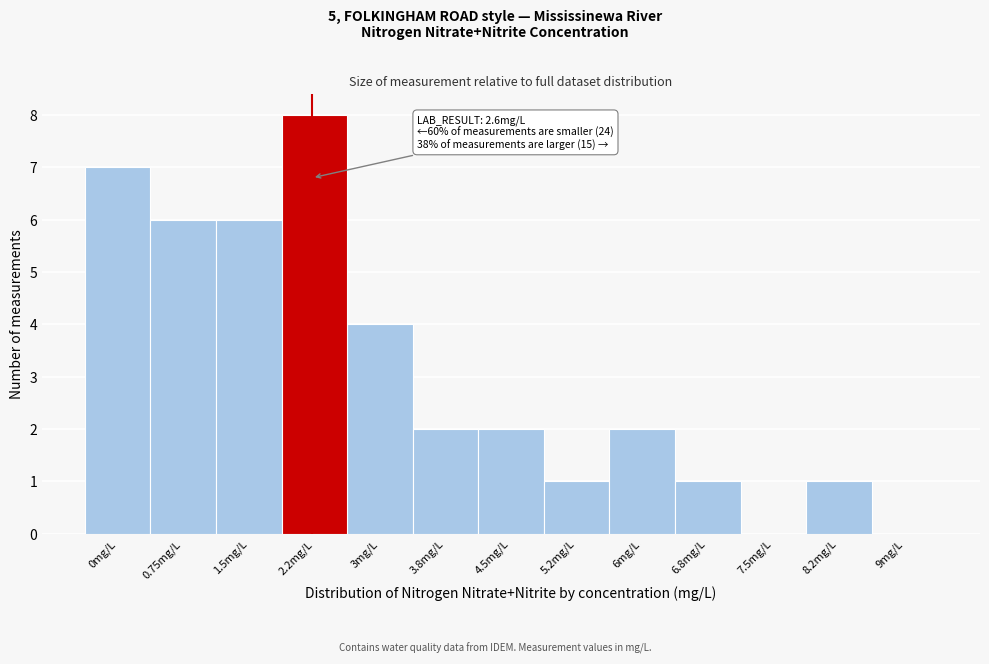

Reading left to right, transcribe all the data shown in this chart.

0mg/L=7	0.75mg/L=6	1.5mg/L=6	2.2mg/L=8	3mg/L=4	3.8mg/L=2	4.5mg/L=2	5.2mg/L=1	6mg/L=2	6.8mg/L=1	7.5mg/L=0	8.2mg/L=1	9mg/L=0